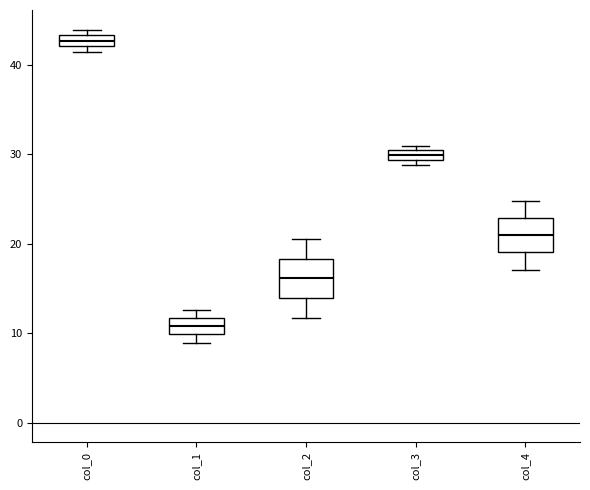

Which box's median line is the highest?

col_0